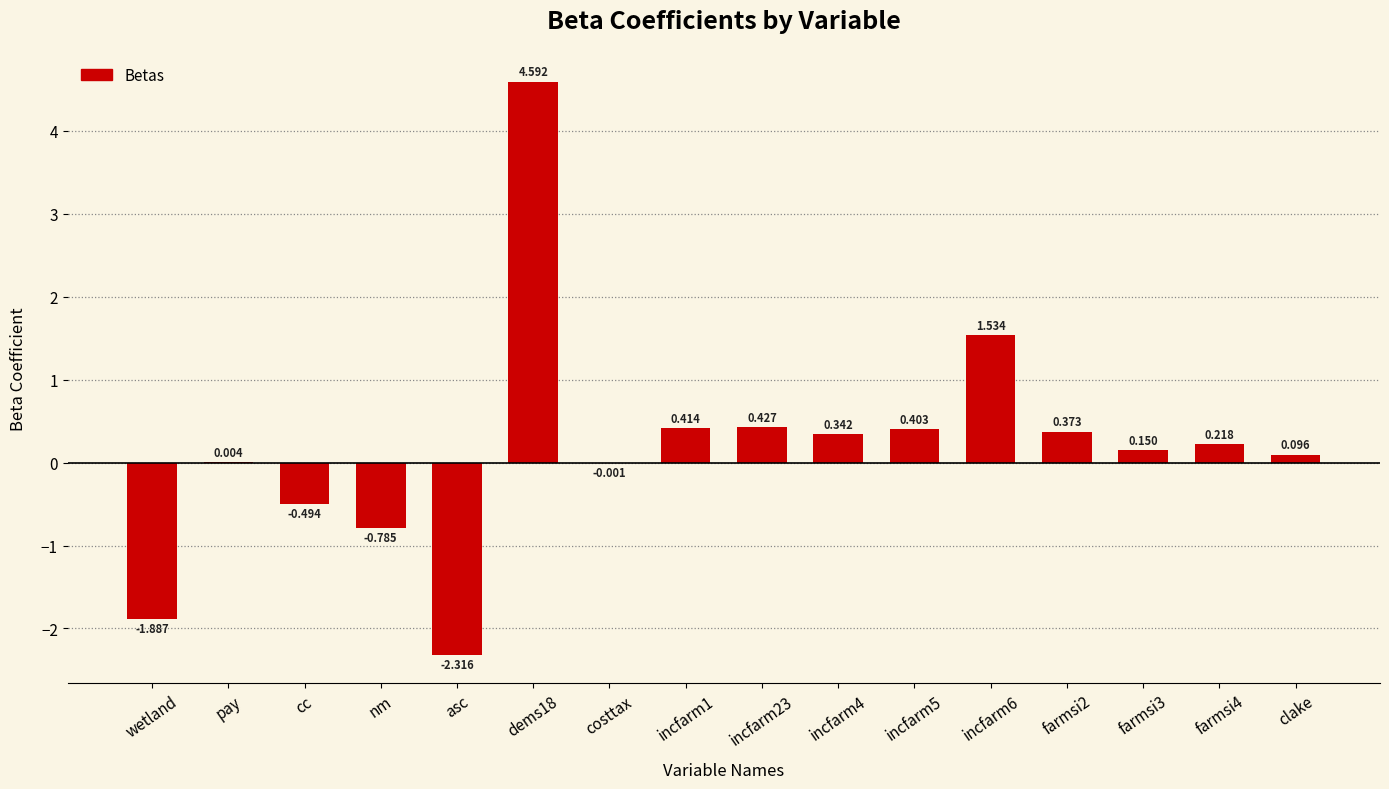

Which has a higher value, clake or nm?

clake